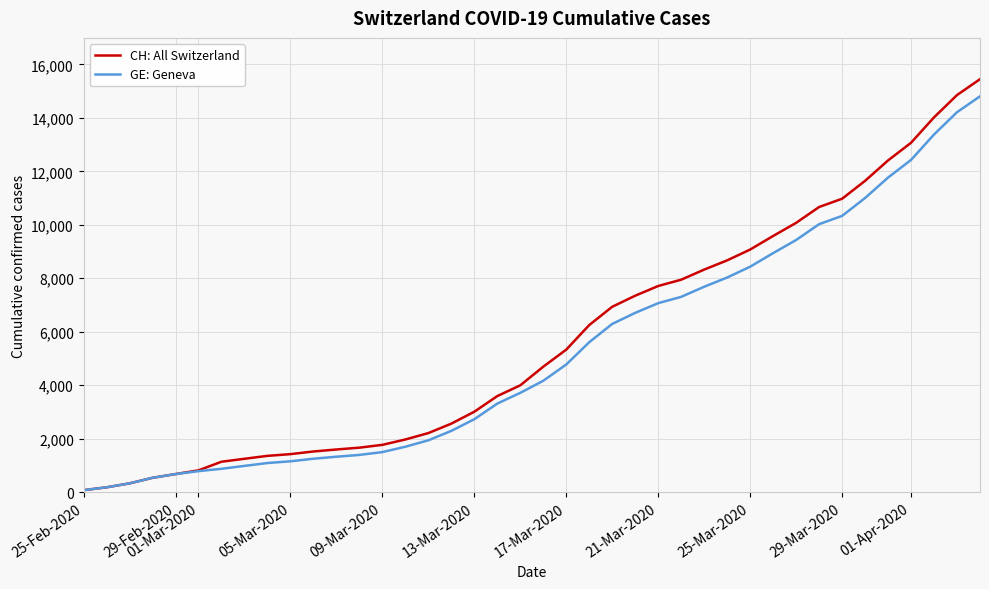

What is the greatest value displayed?

15450